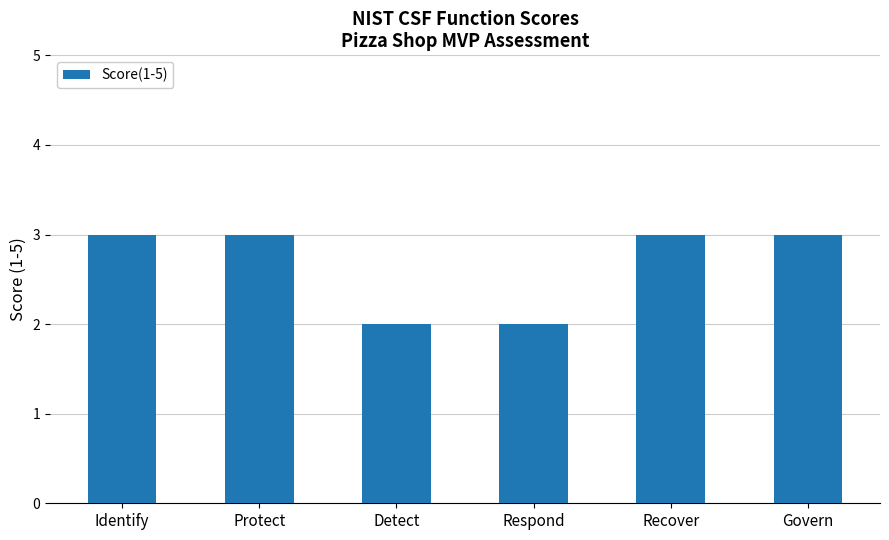

The value at Respond is 1. True or false?

False